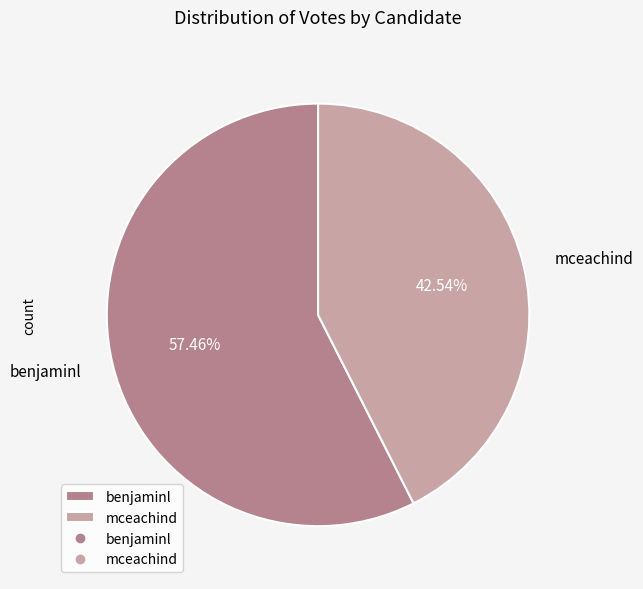

Is it true that benjaminl is 57% of the pie?

True